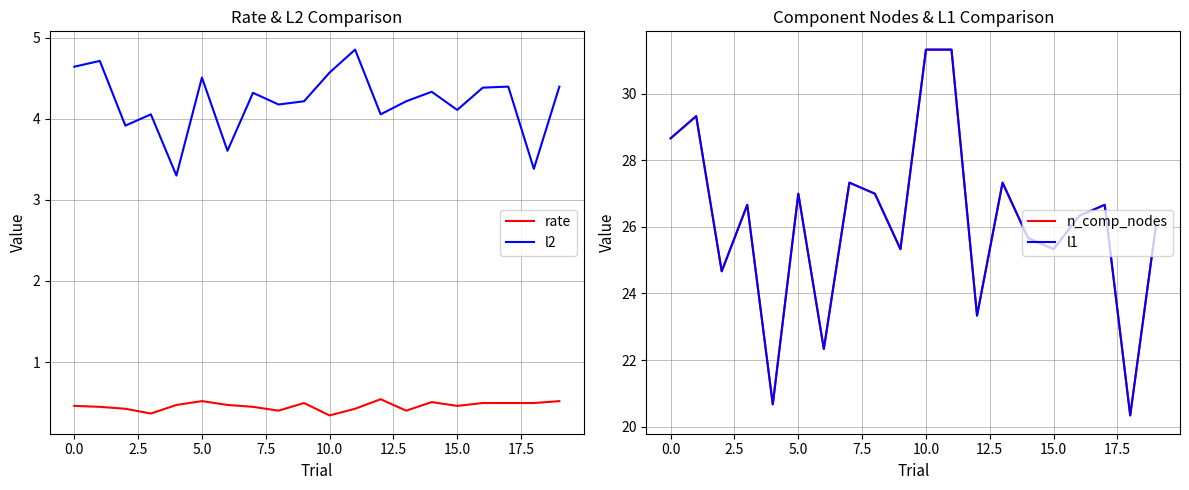

True or false: l2 has more than 1 points higher than both neighbors.

True